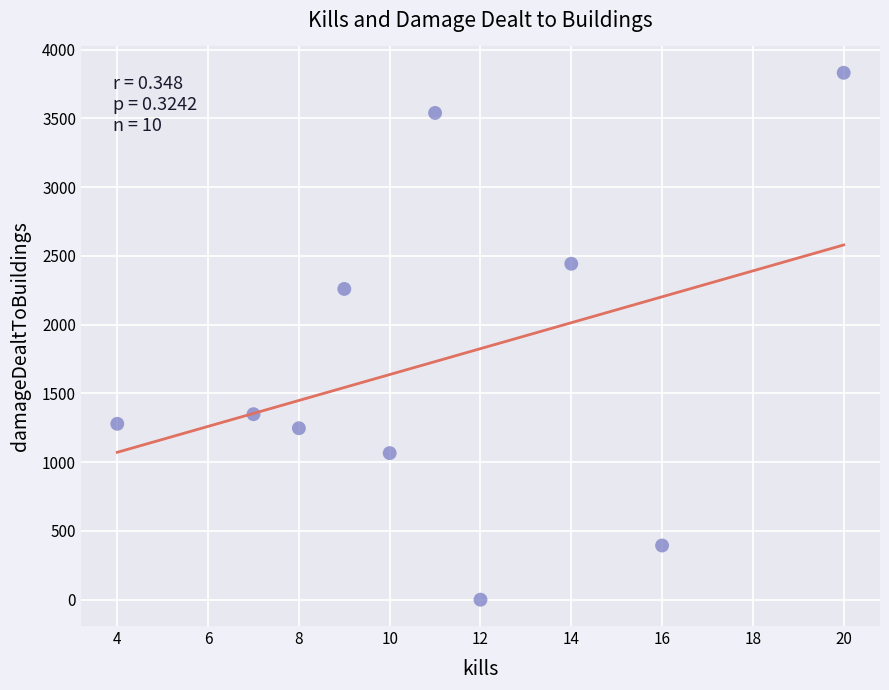

What Y value in the scatter plot is closest to 1916?

2260